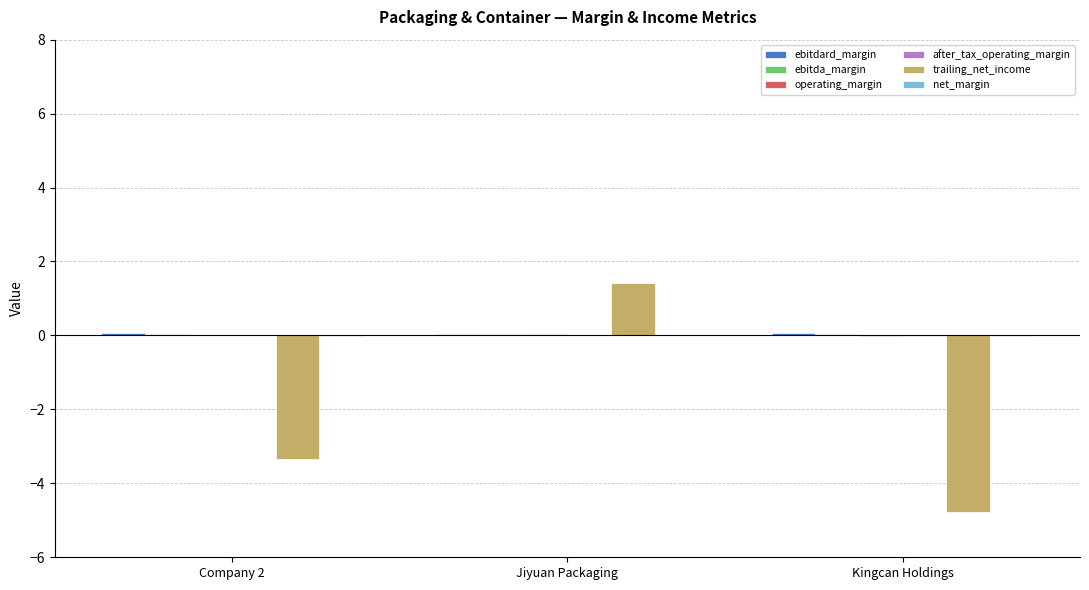

Which label corresponds to the largest value in the chart?

Jiyuan Packaging